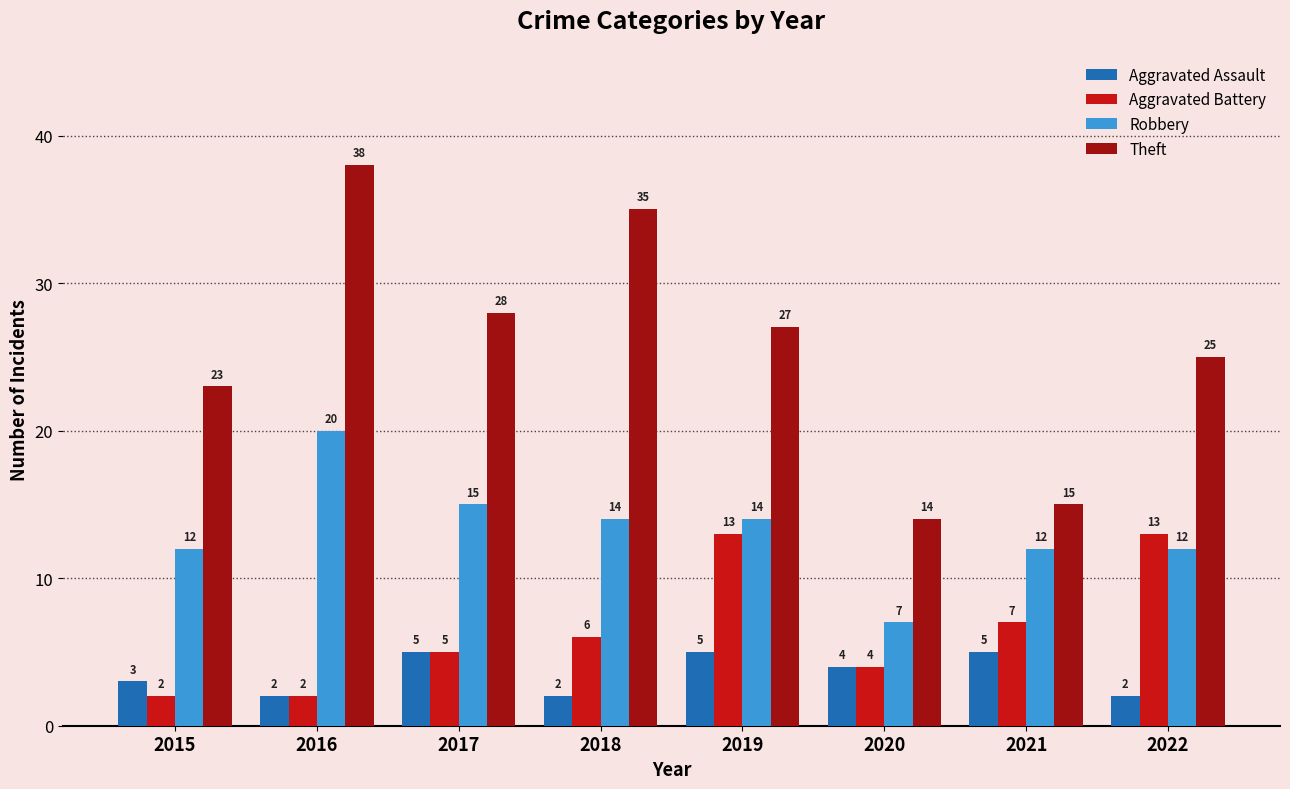

What is the maximum value for Theft?

38